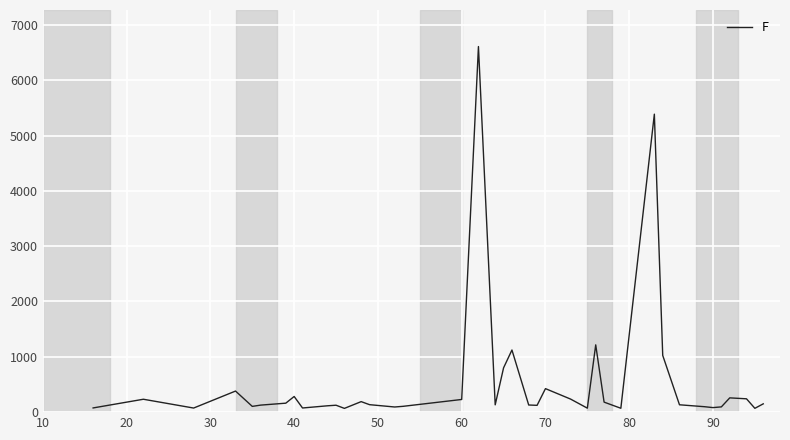

What is the greatest value displayed?

6608